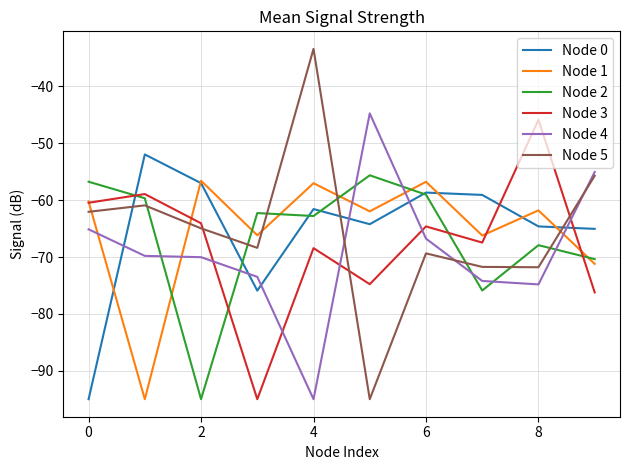

What are all the series names shown in the legend?

Node 0, Node 1, Node 2, Node 3, Node 4, Node 5